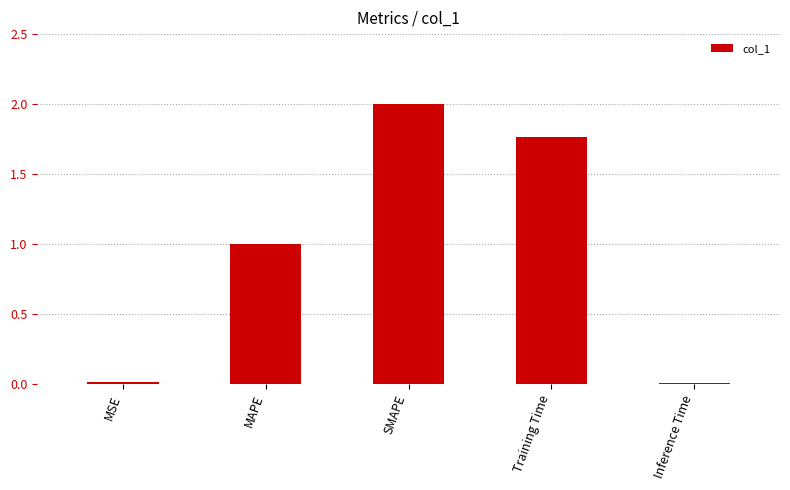

True or false: the data shows 0.0 at MSE.

True